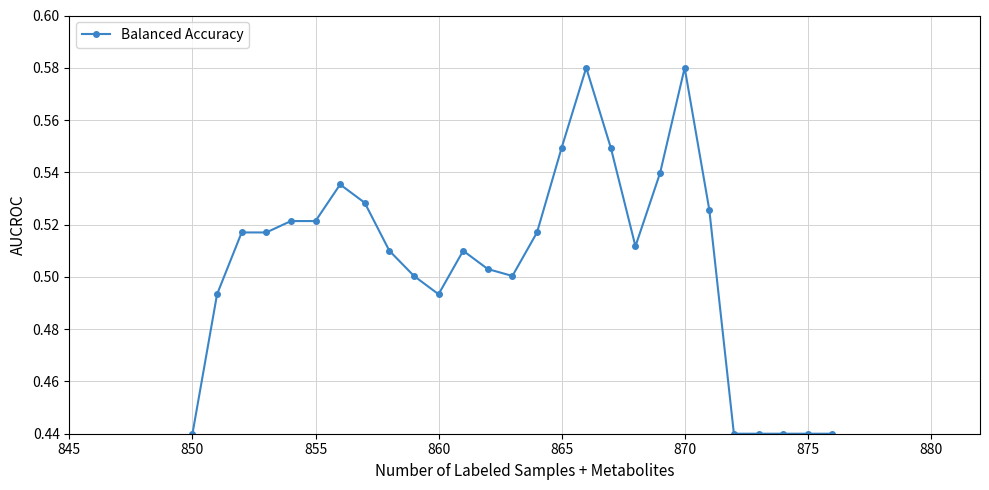

How many values are between 0 and 1?

27